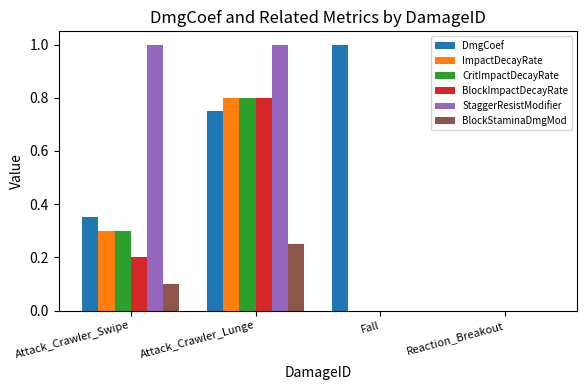

What is the sum of all StaggerResistModifier values?

2.0